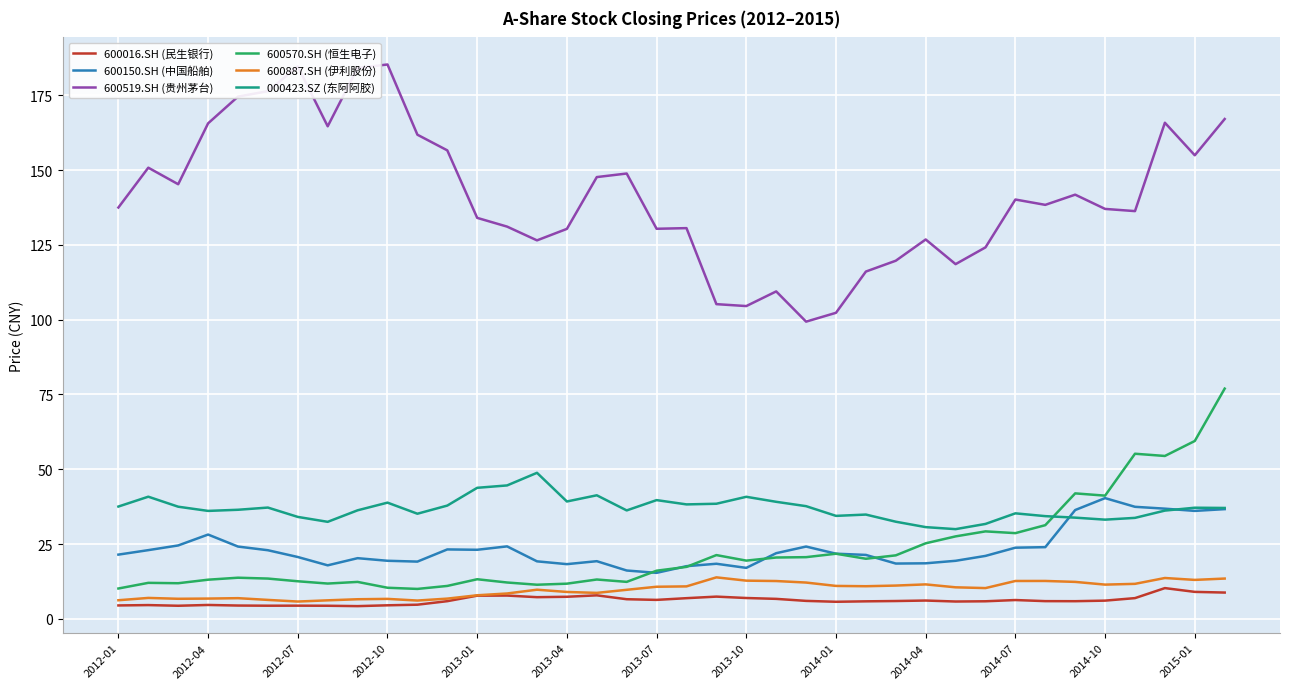

Which series has the largest total across all categories?

600519.SH (贵州茅台)